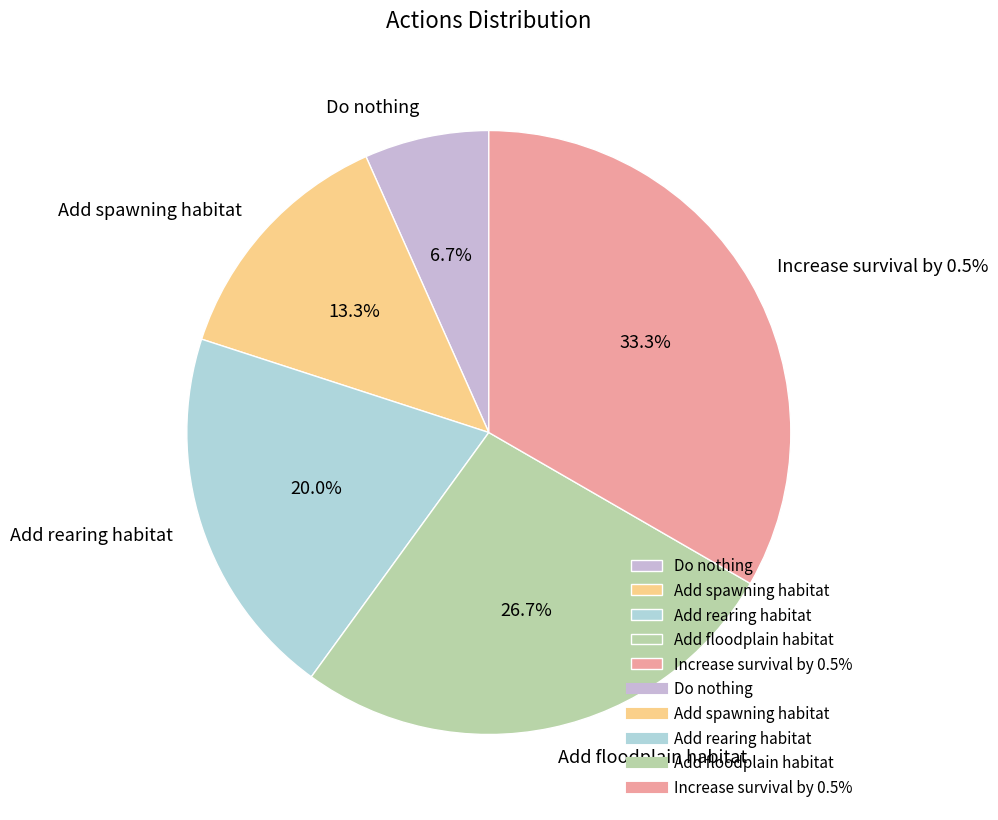

What percentage do Increase survival by 0.5% and Add rearing habitat together represent?

53.3%